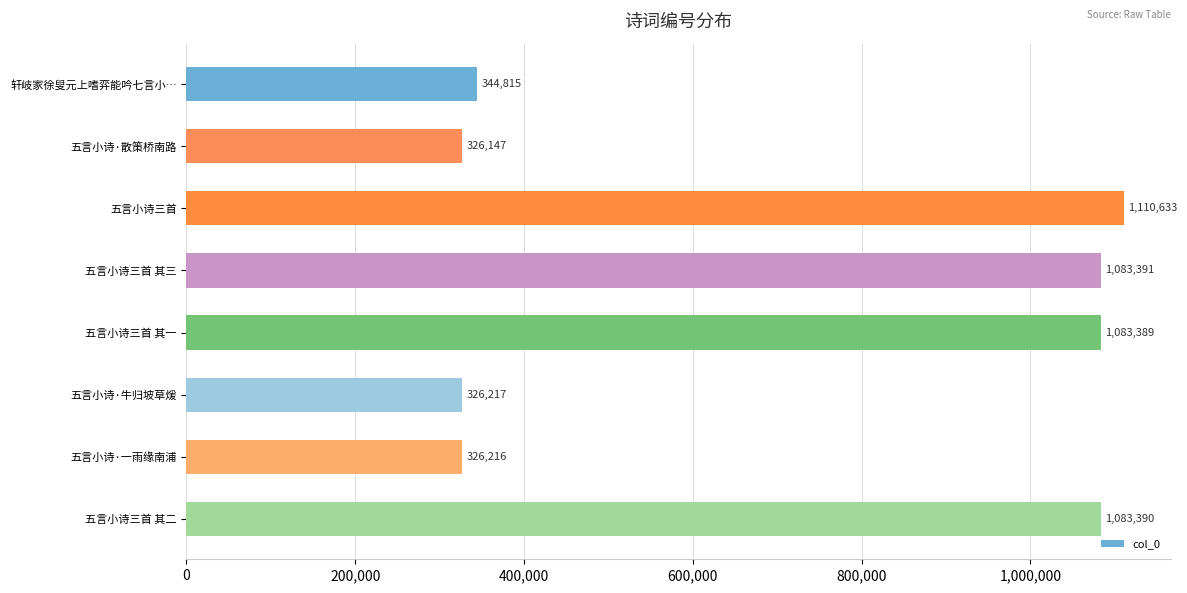

What is the value of the 1st bar from the top?

344815